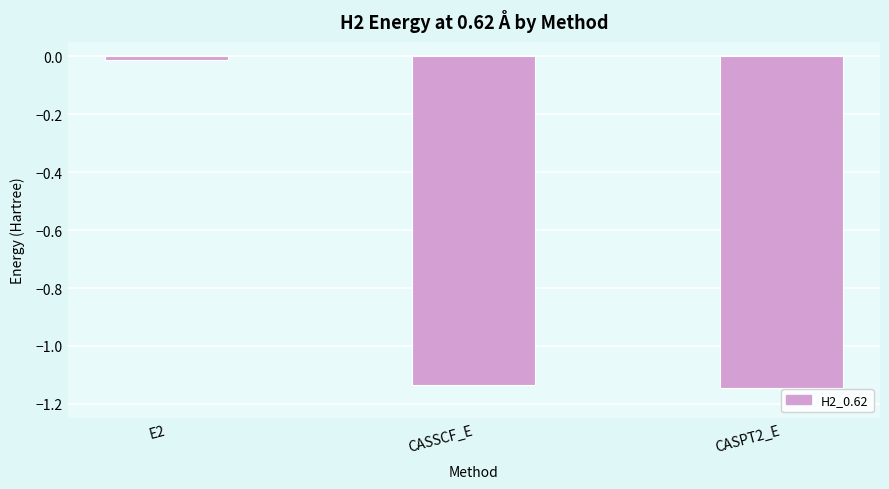

How many categories are shown in the chart?

3